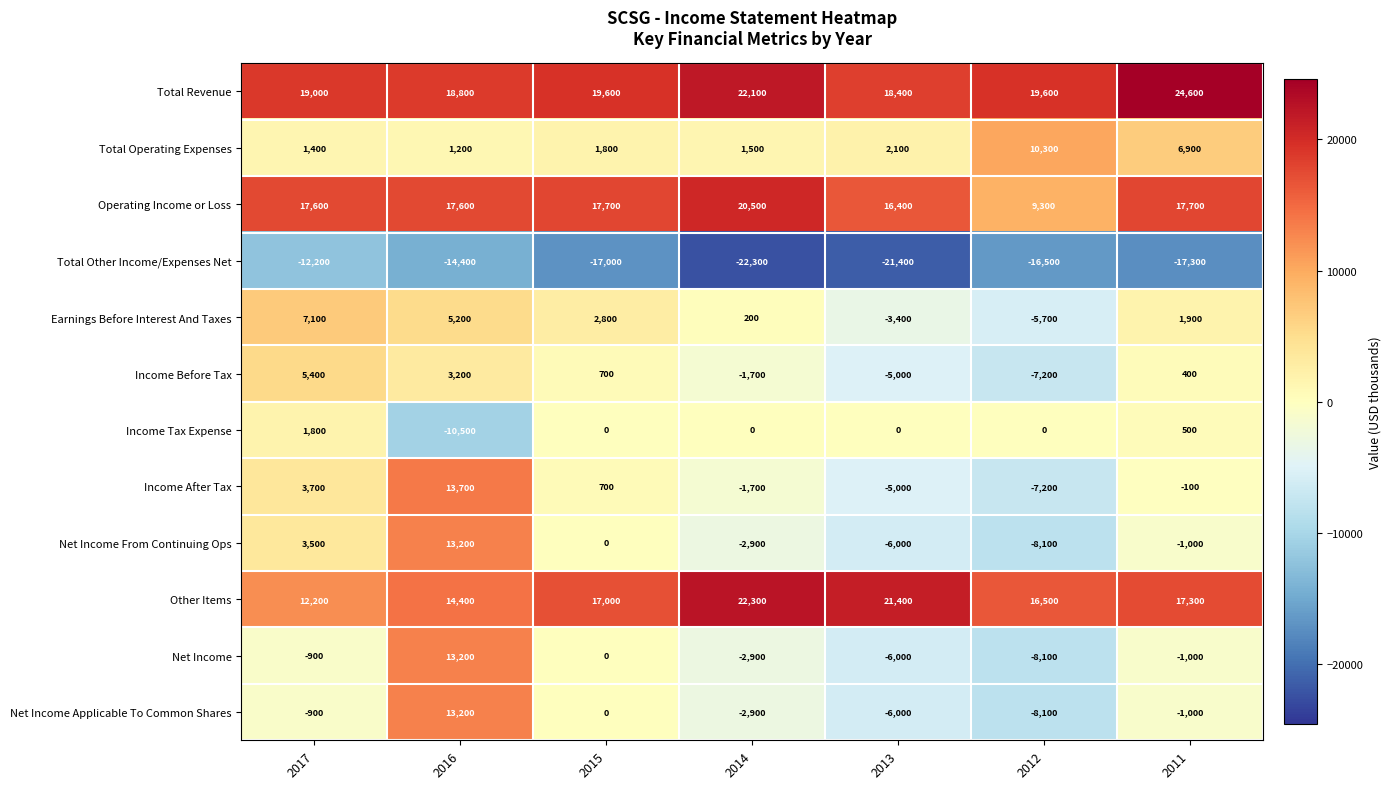

Rank the categories by Income Before Tax value from highest to lowest.

2017, 2016, 2015, 2011, 2014, 2013, 2012